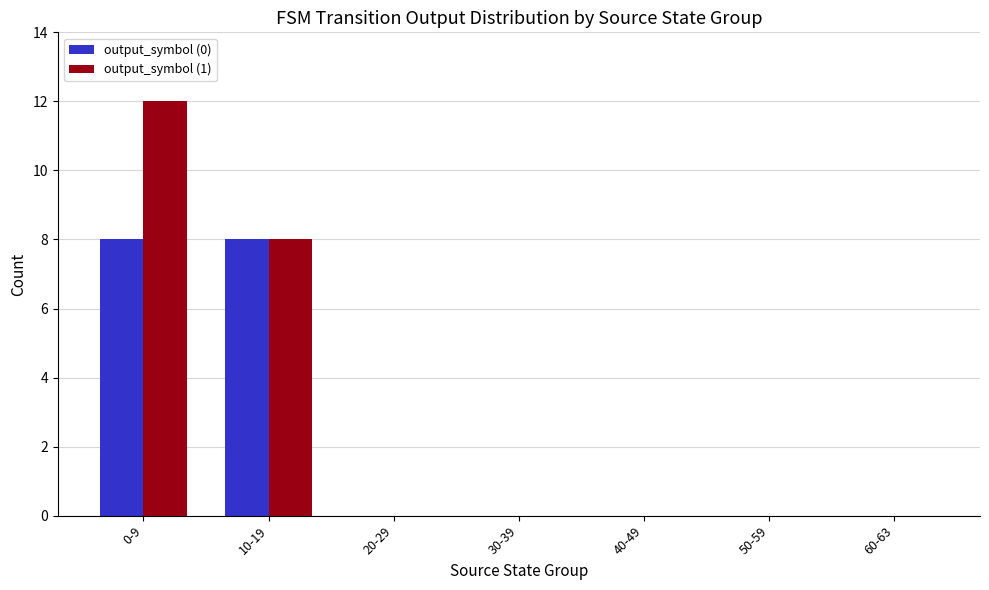

Where is output_symbol (1) nearest to the value 6?

10-19